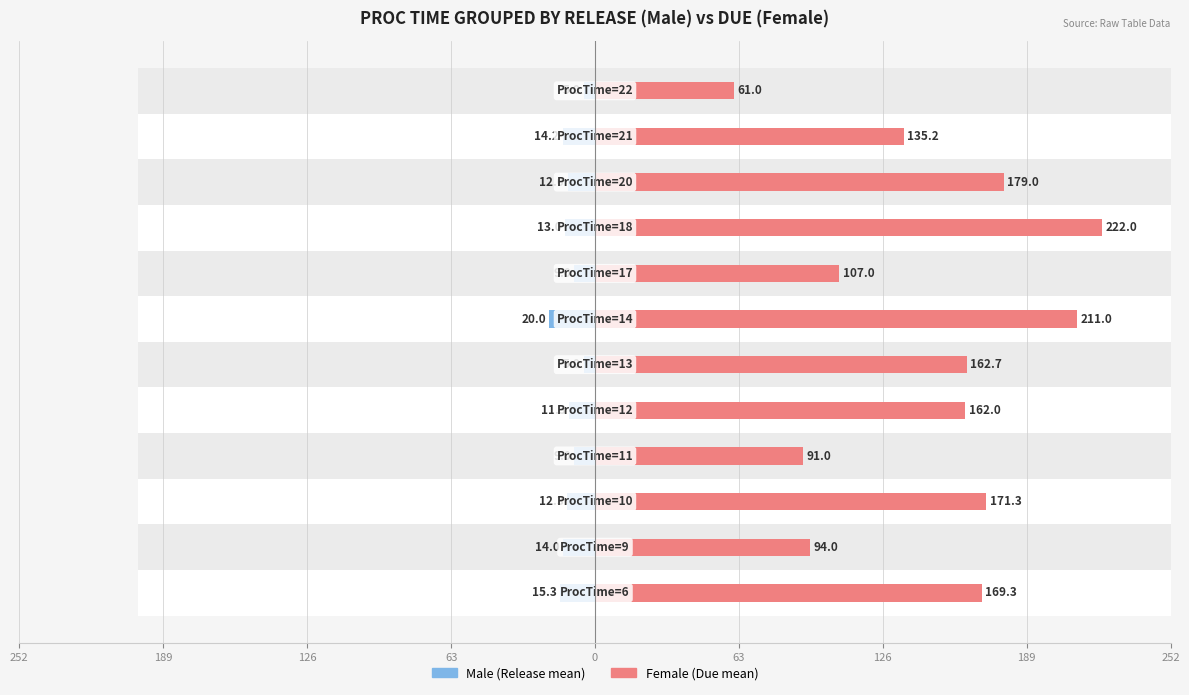

Which series changed the most between 0 and 252?

Female